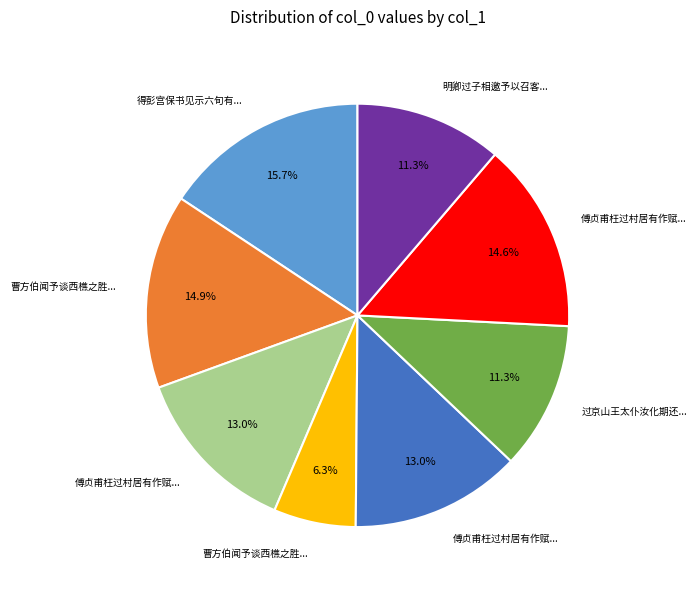

Does any single category account for the majority?

No